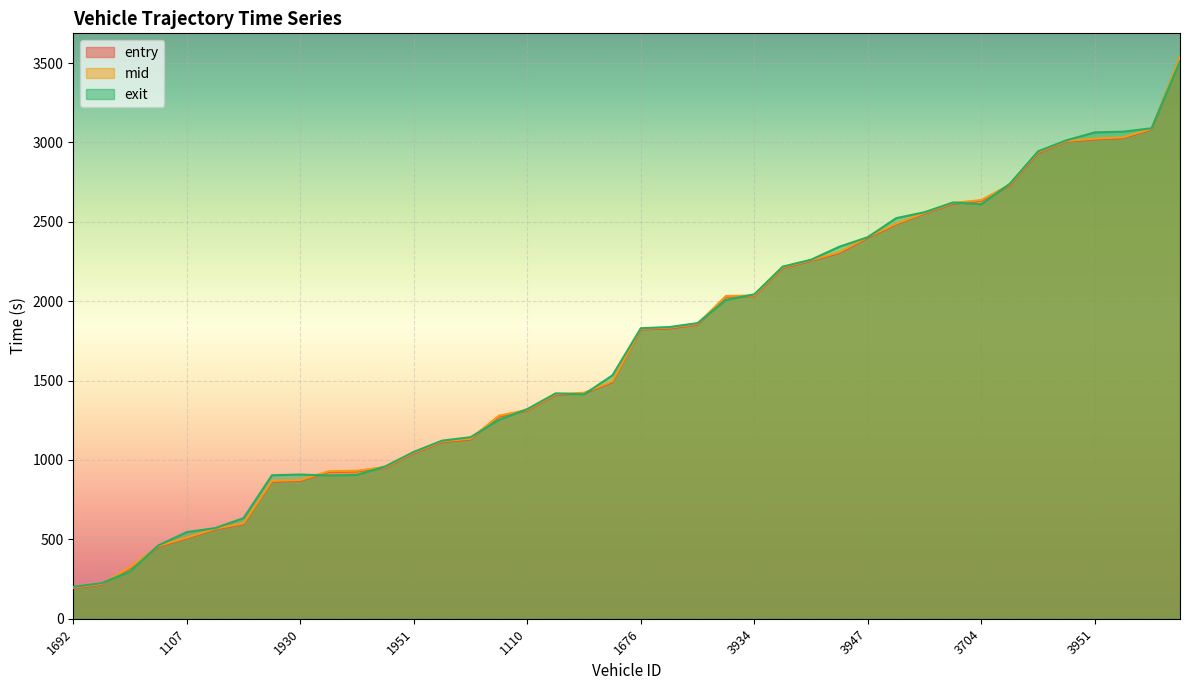

What is the approximate value of mid at 1697?

1117.5